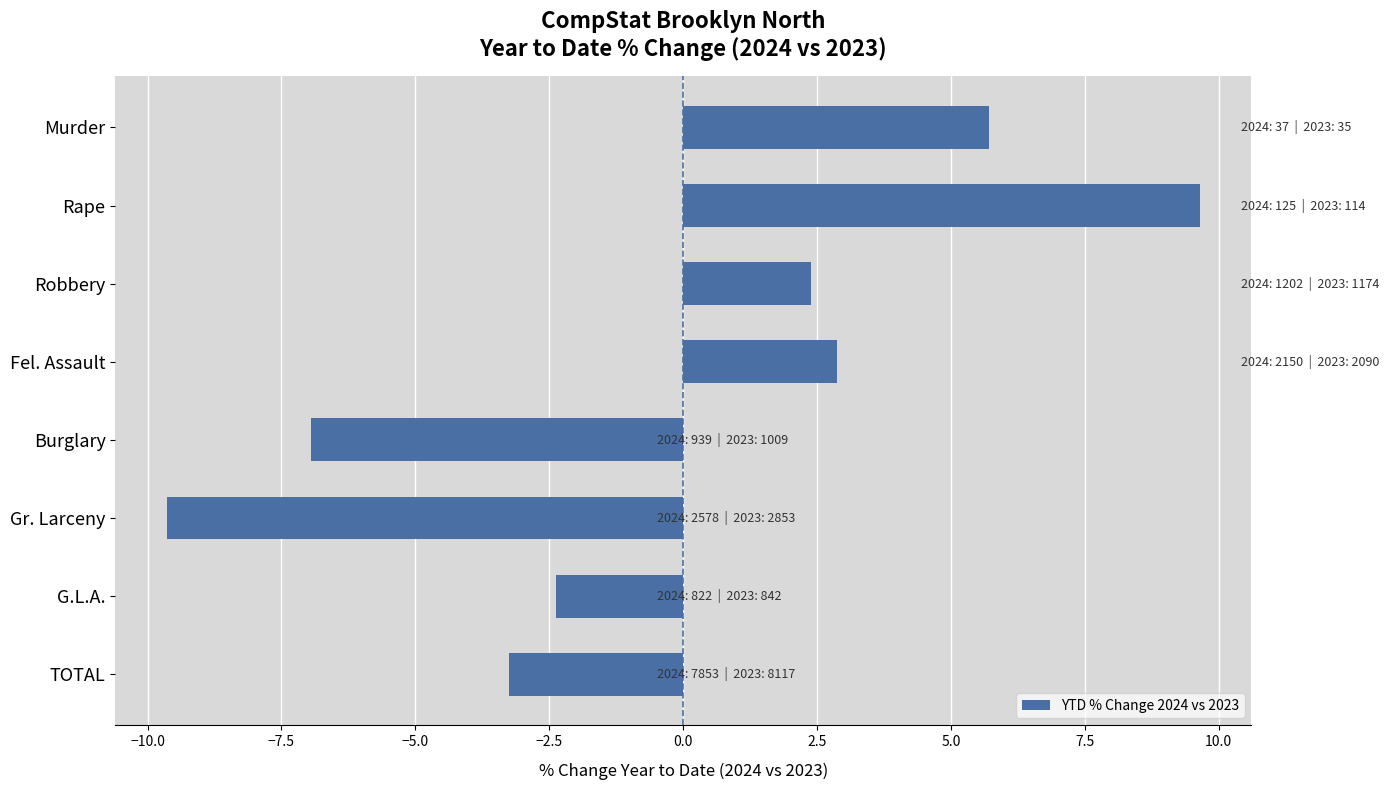

List the labels in order of value, smallest first.

Gr. Larceny, Burglary, TOTAL, G.L.A., Robbery, Fel. Assault, Murder, Rape